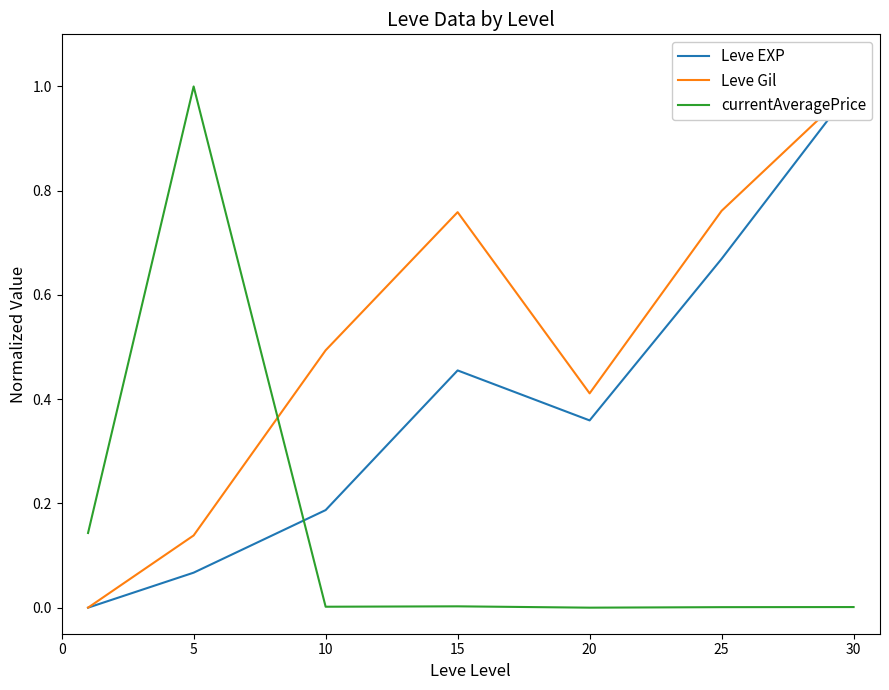

The currentAveragePrice series shows 0.0 at 15. True or false?

False